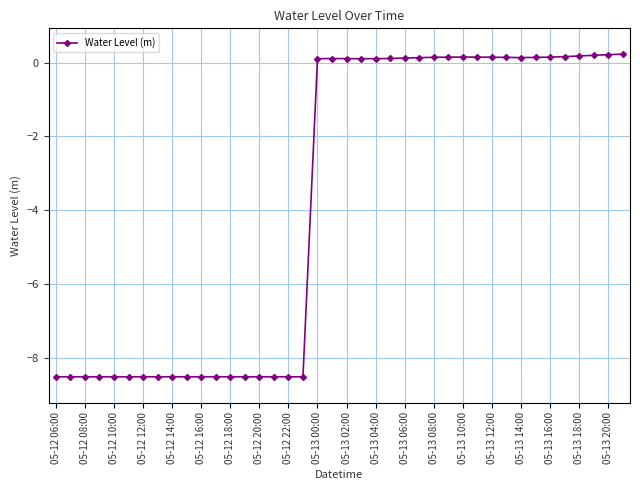

What is the sum of all values?

-149.8